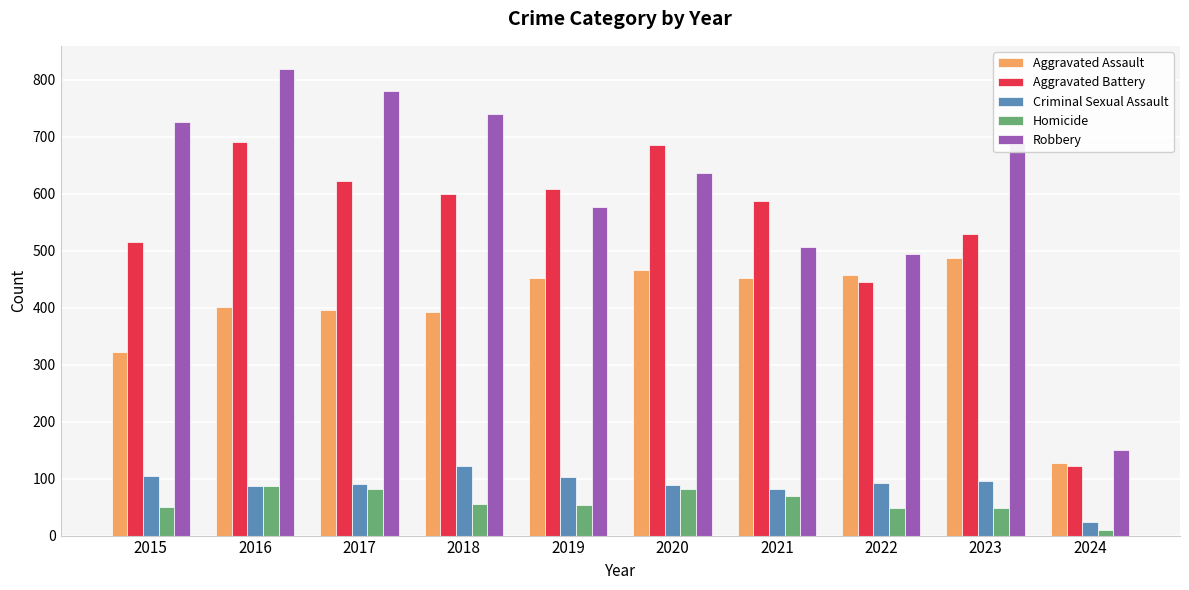

How many values in the Criminal Sexual Assault series are below 93?

5